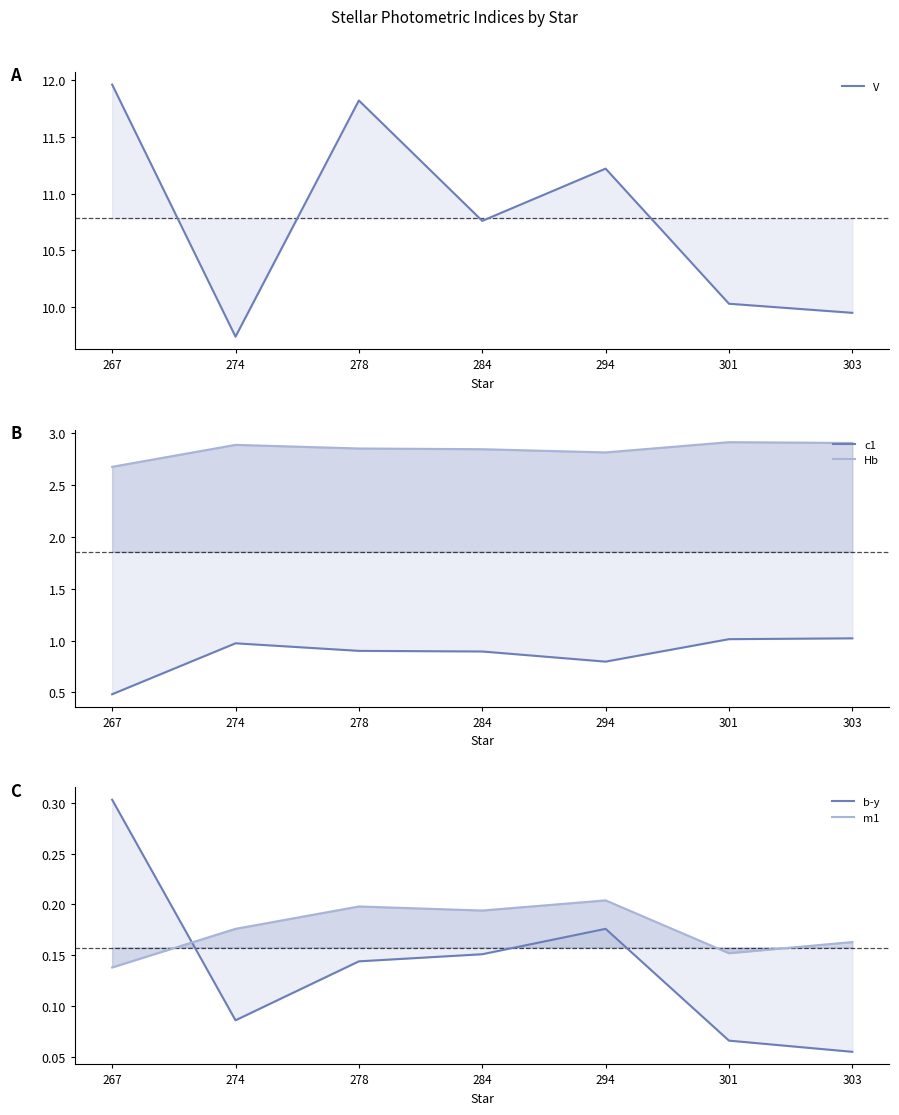

Count the number of data series in this chart.

5